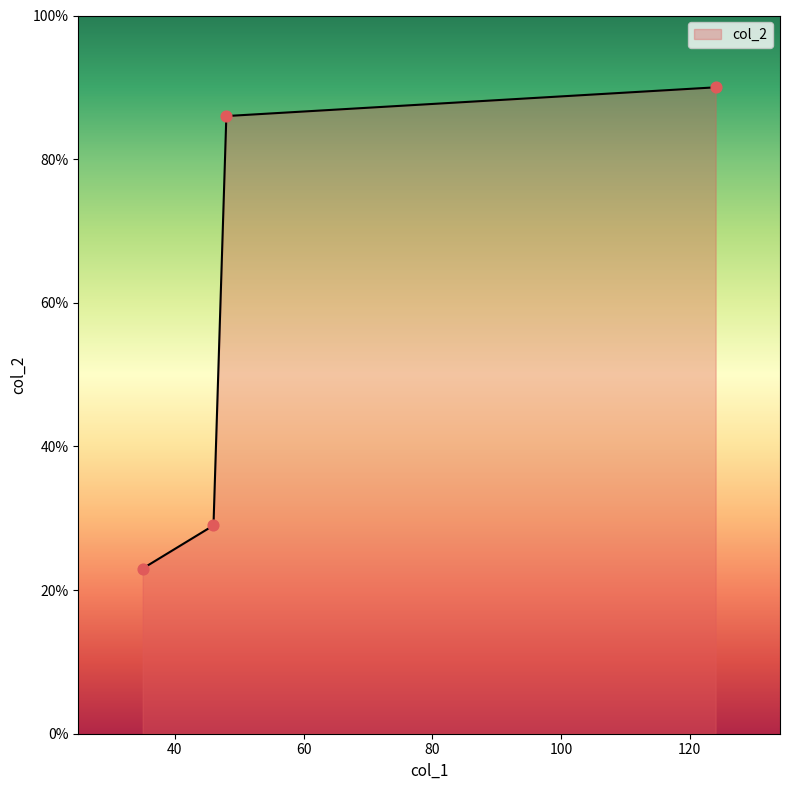

True or false: the data has more than 2 interior local peaks.

False